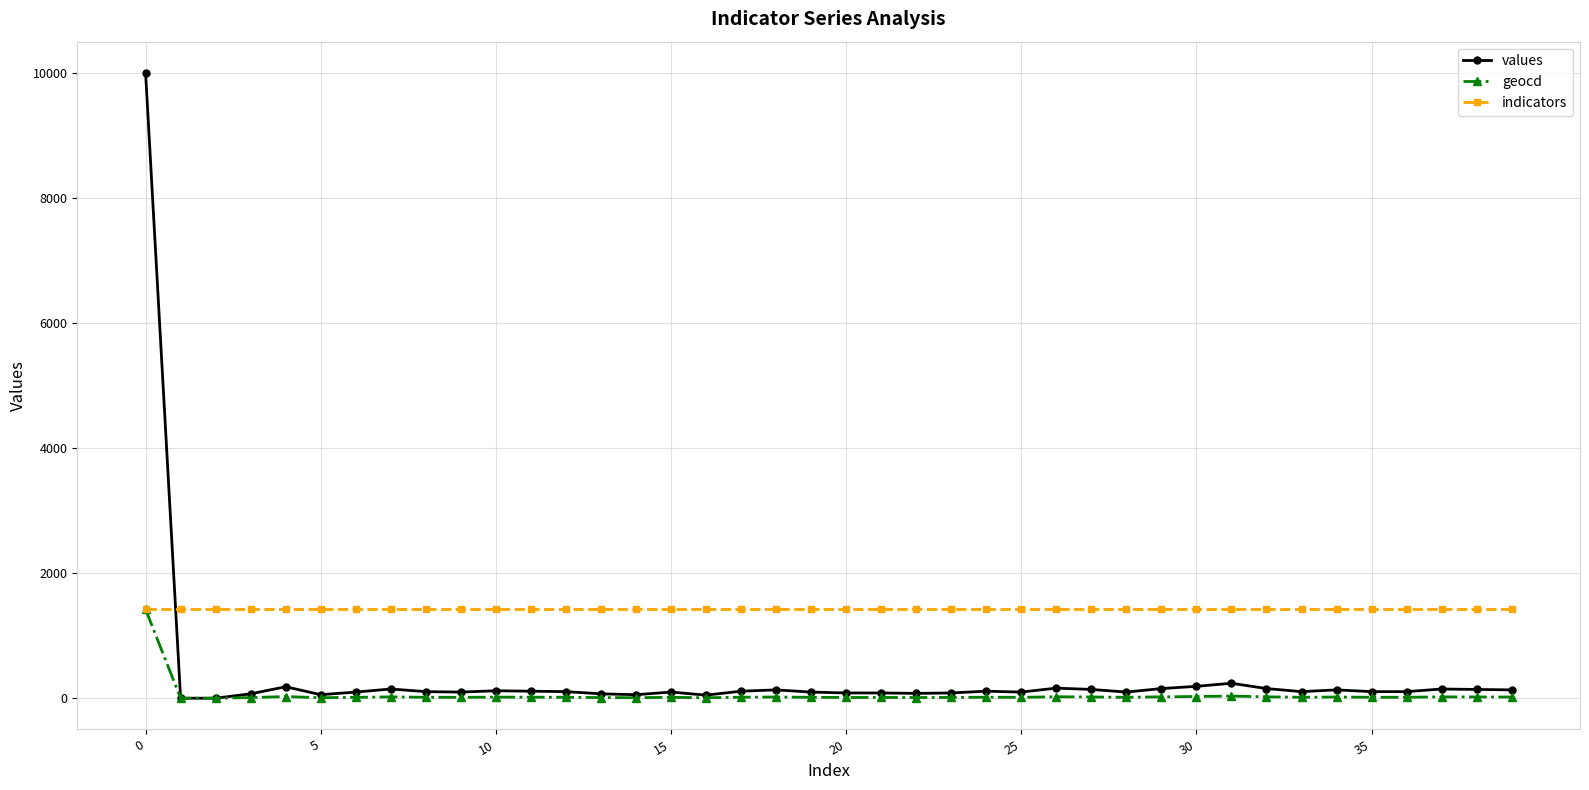

Which series ends up on top after the final intersection of values and indicators?

indicators